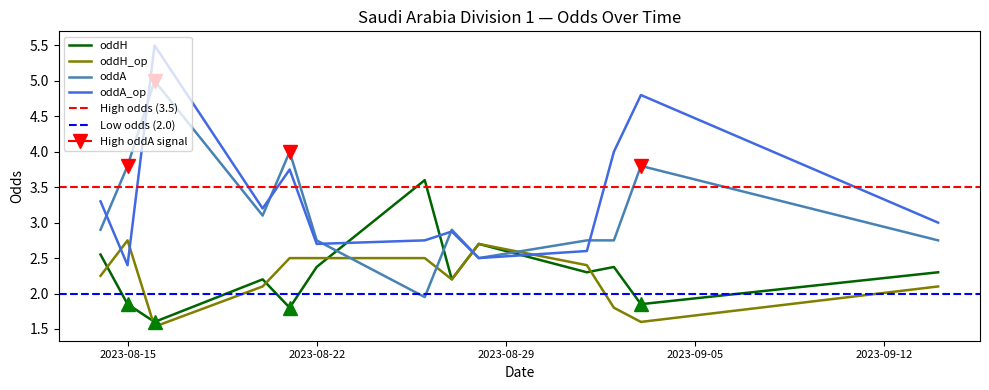

True or false: oddH_op and oddH intersect in this chart.

True